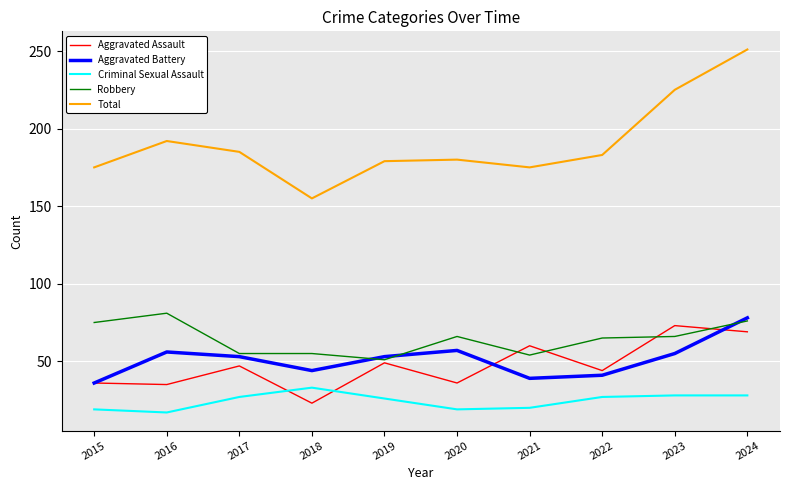

What is the maximum value shown in the chart?

251